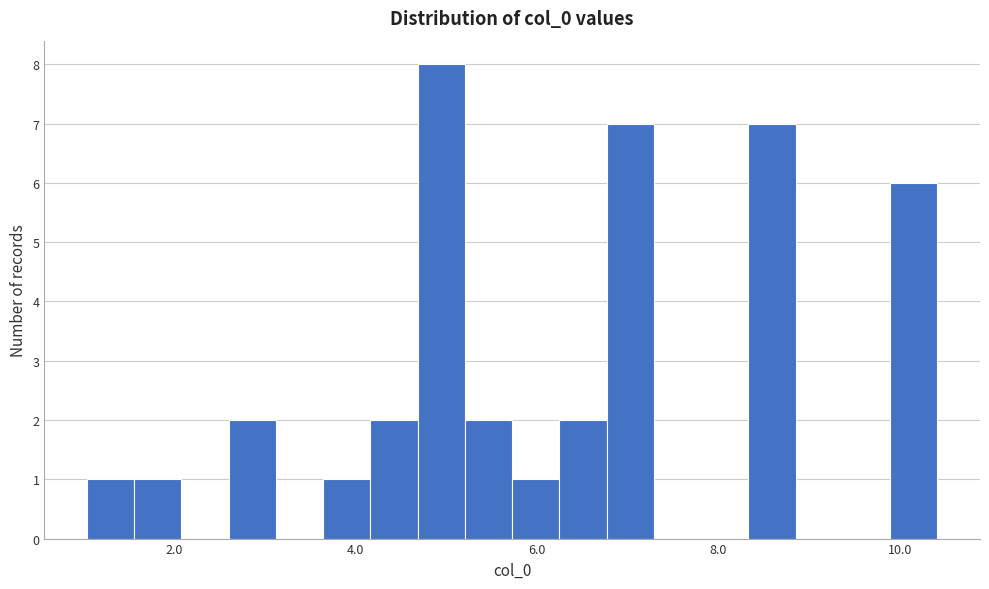

Read against the x-axis, roughly where is the centre of the tallest bar?

5.0